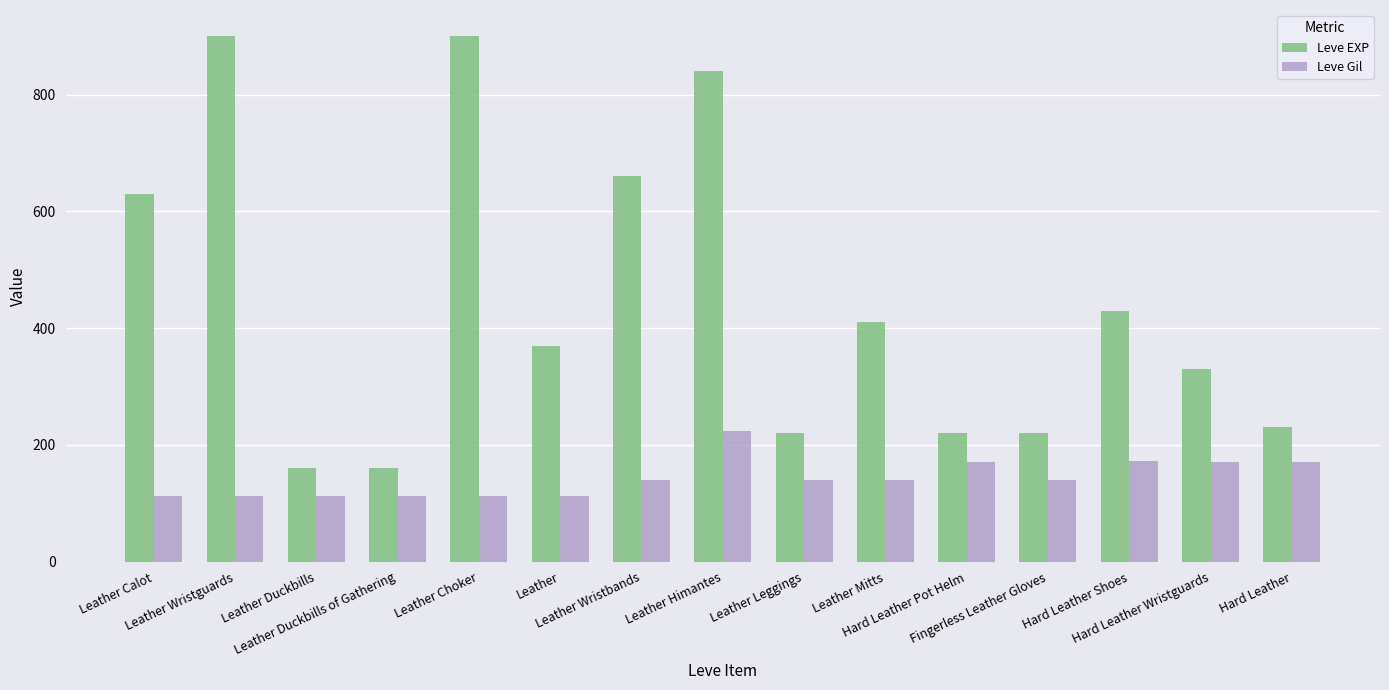

What is the minimum value shown in the chart?

112